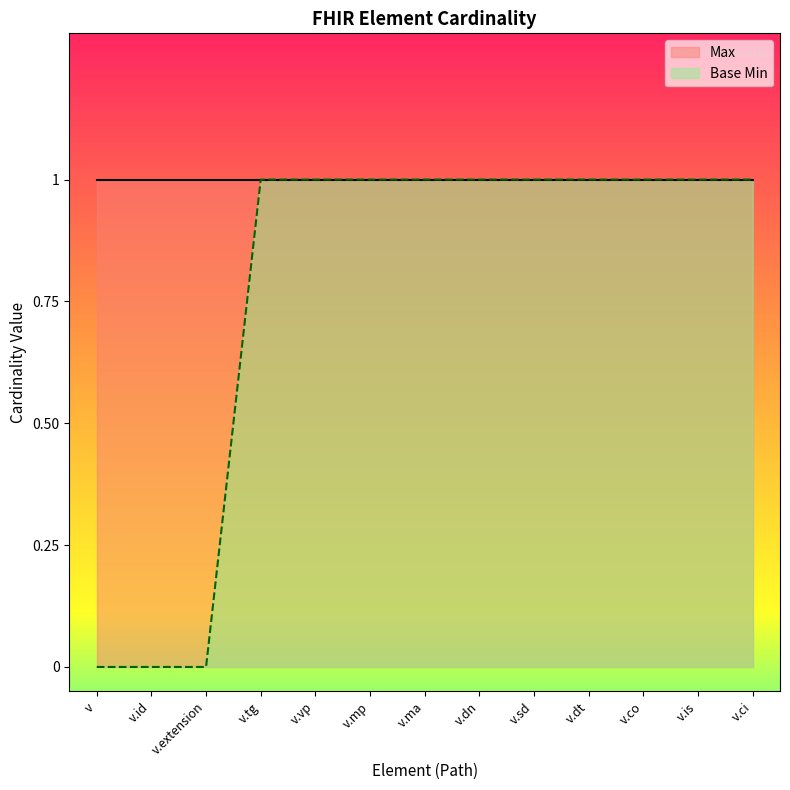

List the labels in order of value, smallest first.

v, v.id, v.extension, v.tg, v.vp, v.mp, v.ma, v.dn, v.sd, v.dt, v.co, v.is, v.ci